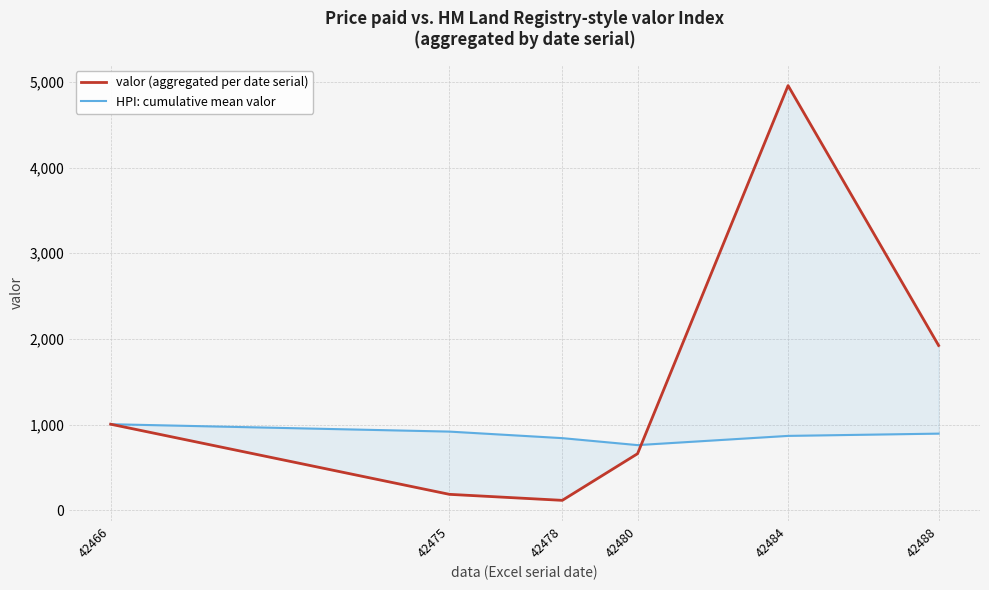

Is it true that HPI: cumulative mean valor equals 841.3 at 42478?

True